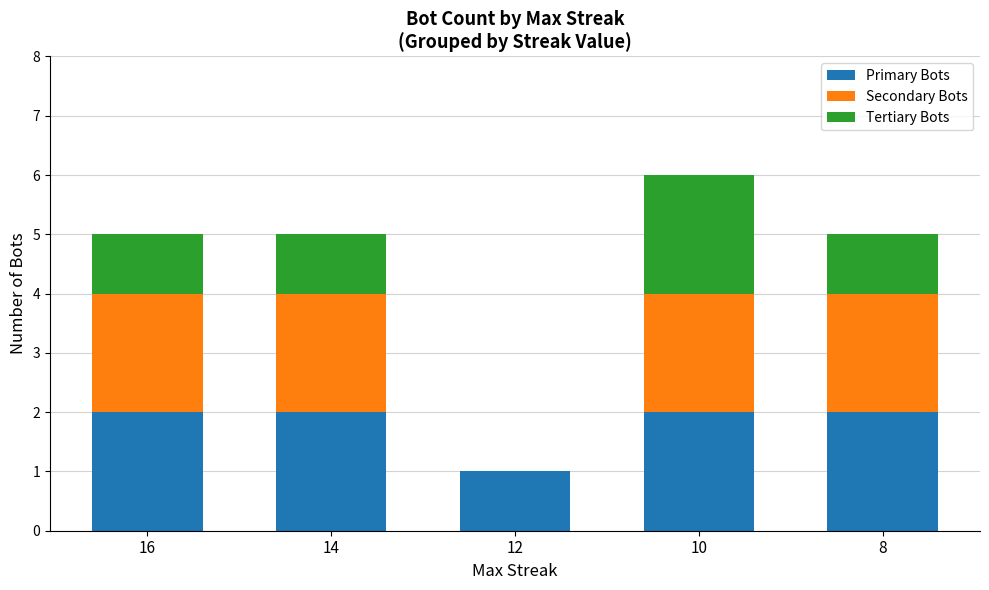

Are the bars horizontal?

No